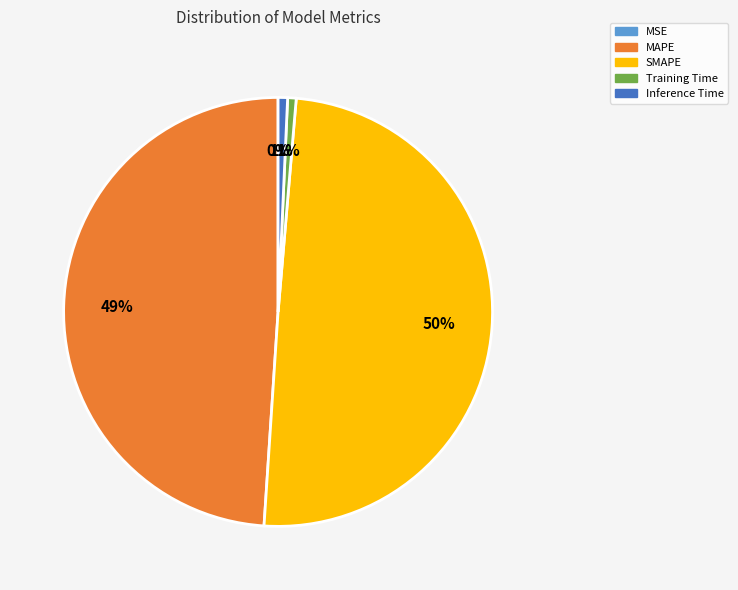

What is the largest slice in the pie chart?

SMAPE